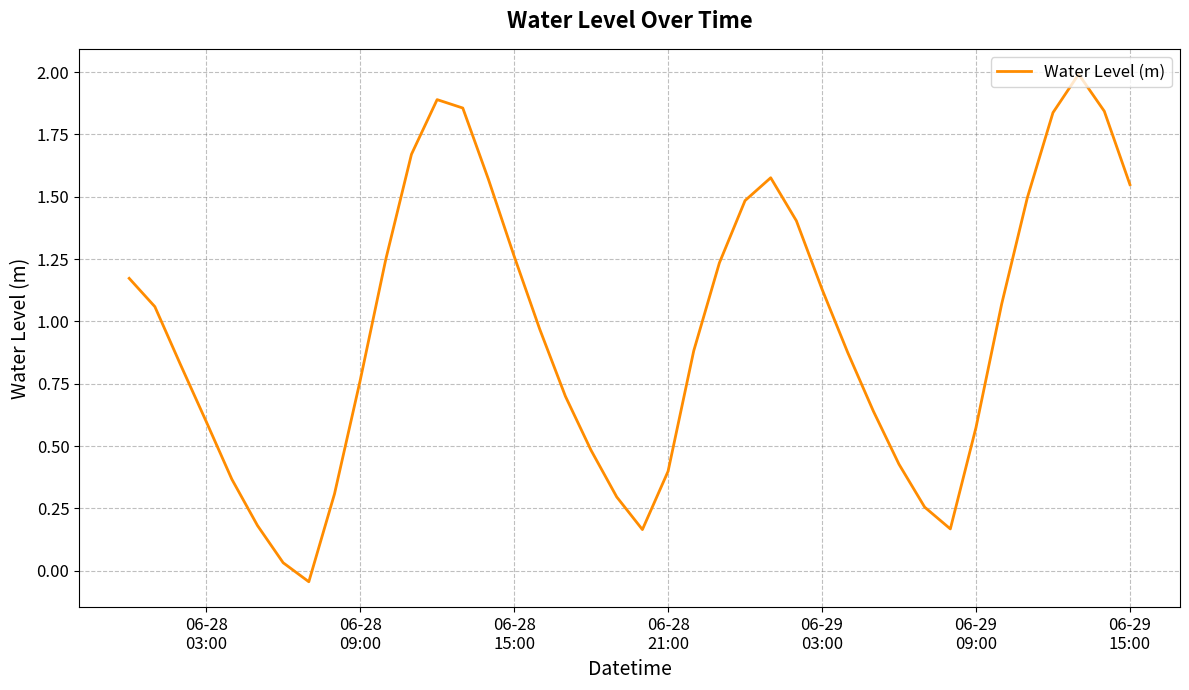

What is the greatest value displayed?

2.0